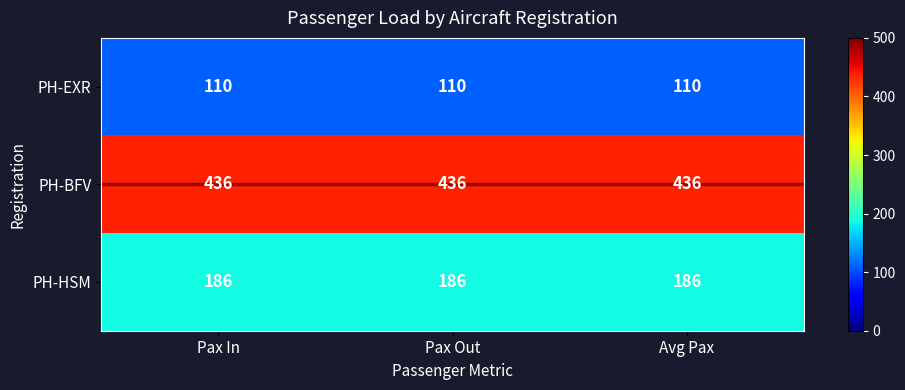

Is it true that PH-BFV equals 436 at Pax In?

True